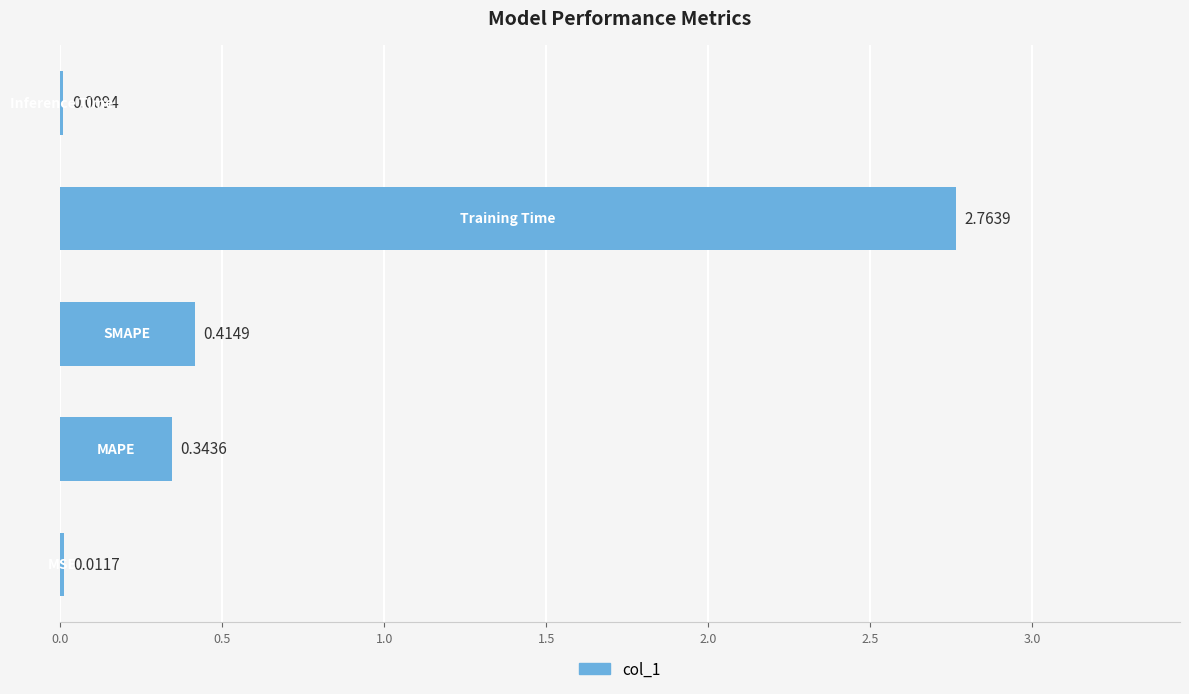

What is the average value?

0.7